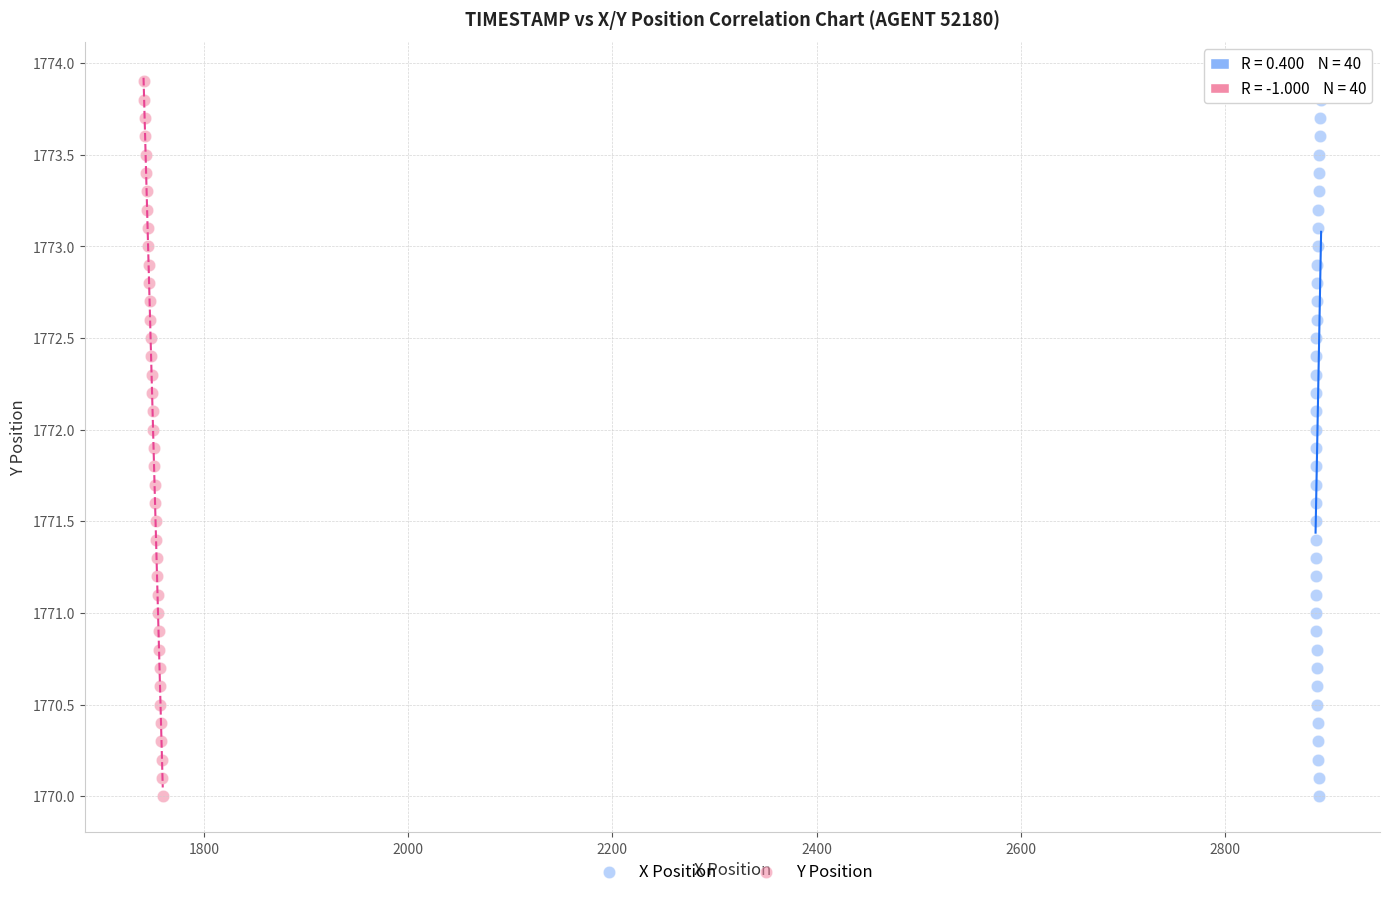

What are all the series names shown in the legend?

X Position, Y Position